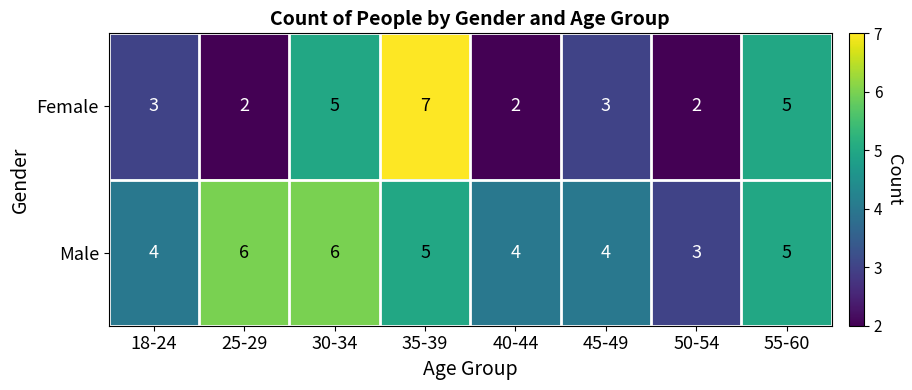

At which category is the sum across all series the highest?

35-39